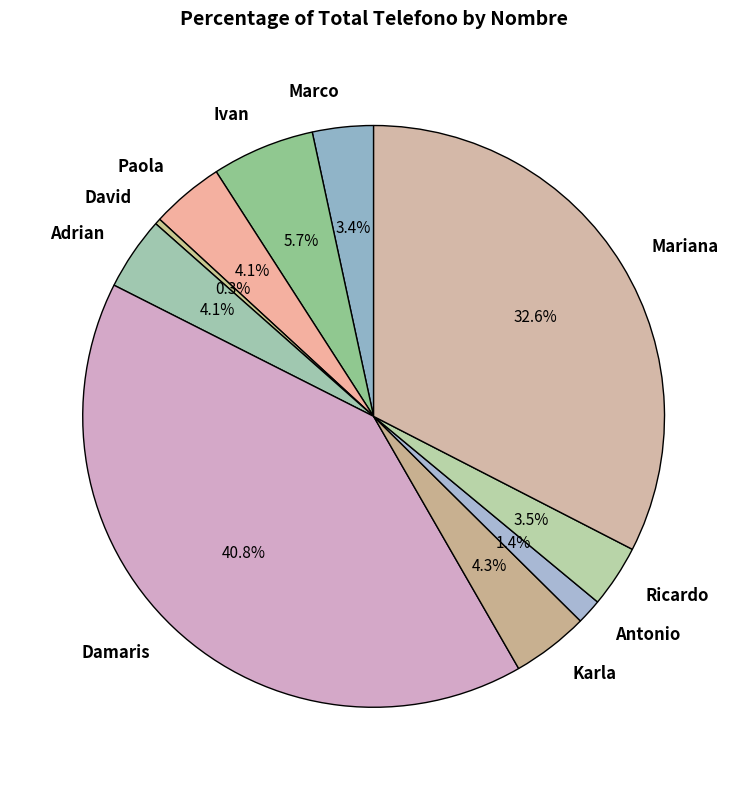

Does Ricardo account for over 50% of the chart?

No